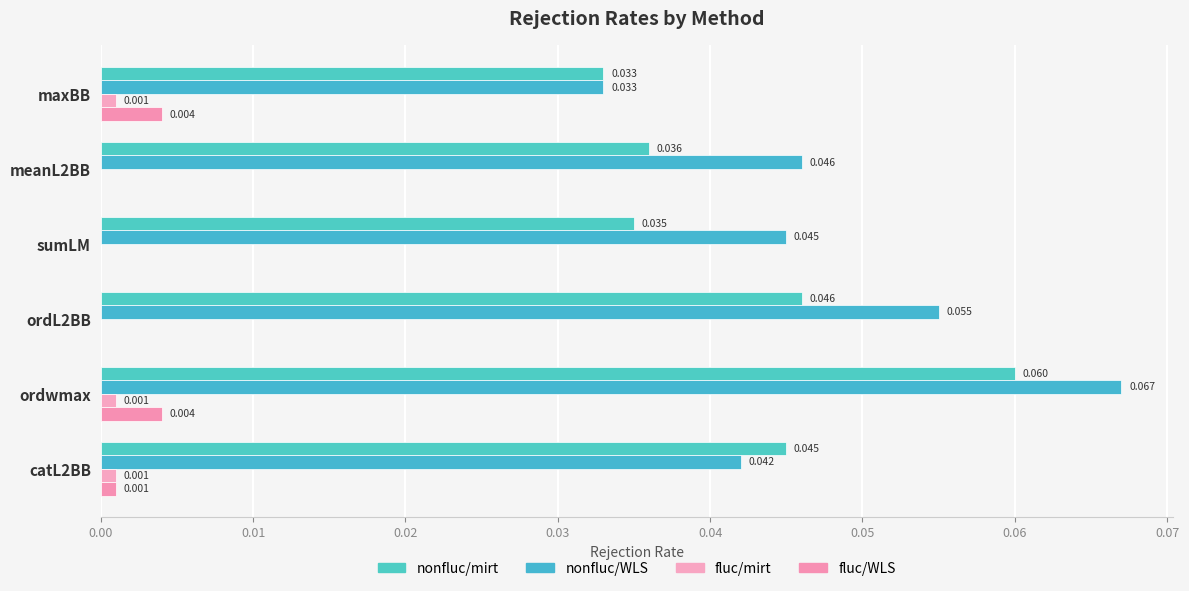

How many values in fluc/mirt are above zero?

3